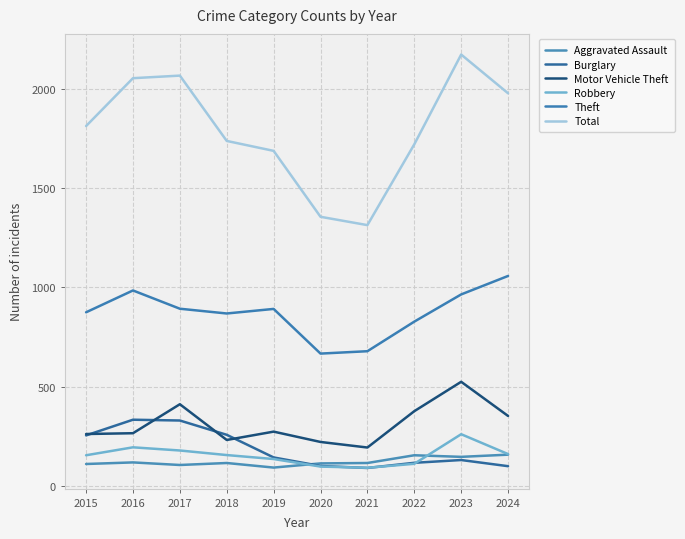

What is the spread (max minus min) of values at 2015?

1702